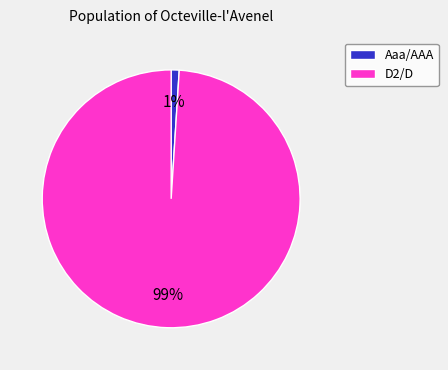

What percentage is the D2/D slice, to the nearest percent?

99%